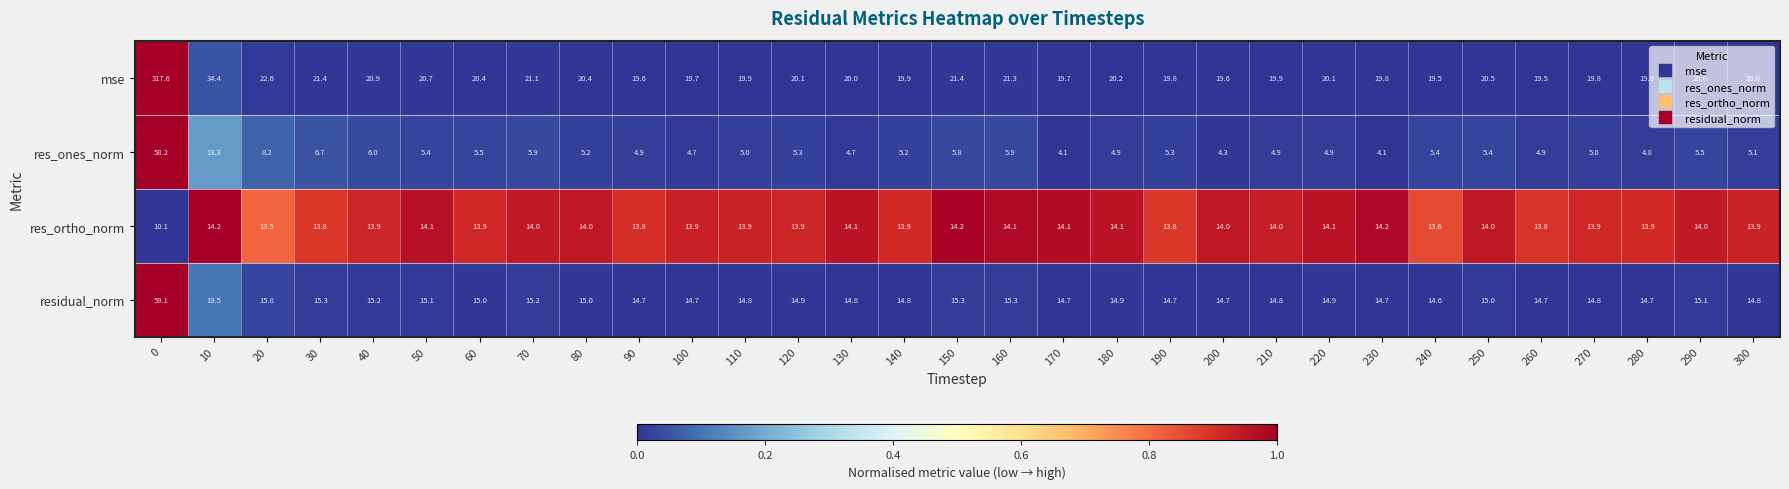

What is the lowest value of the res_ones_norm series?

4.1